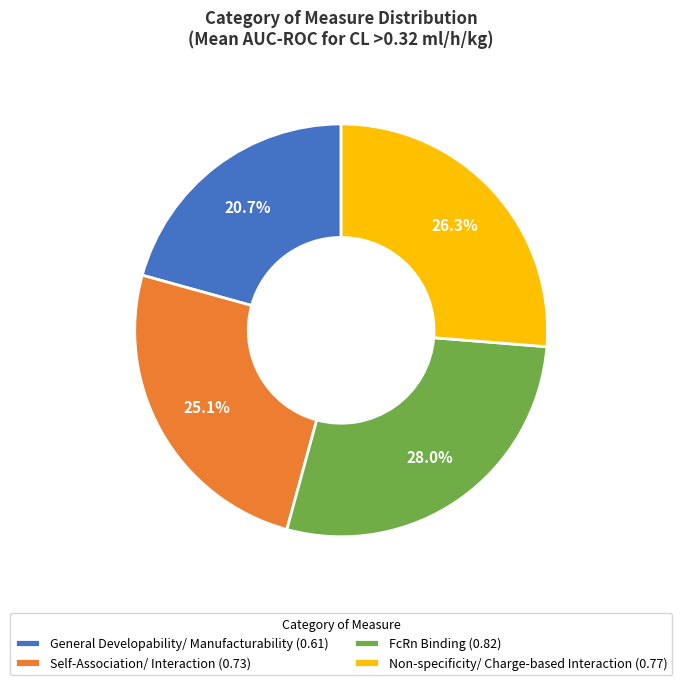

Approximately how many times larger is the value at Self-Association/ Interaction (0.73) compared to FcRn Binding (0.82)?

0.9